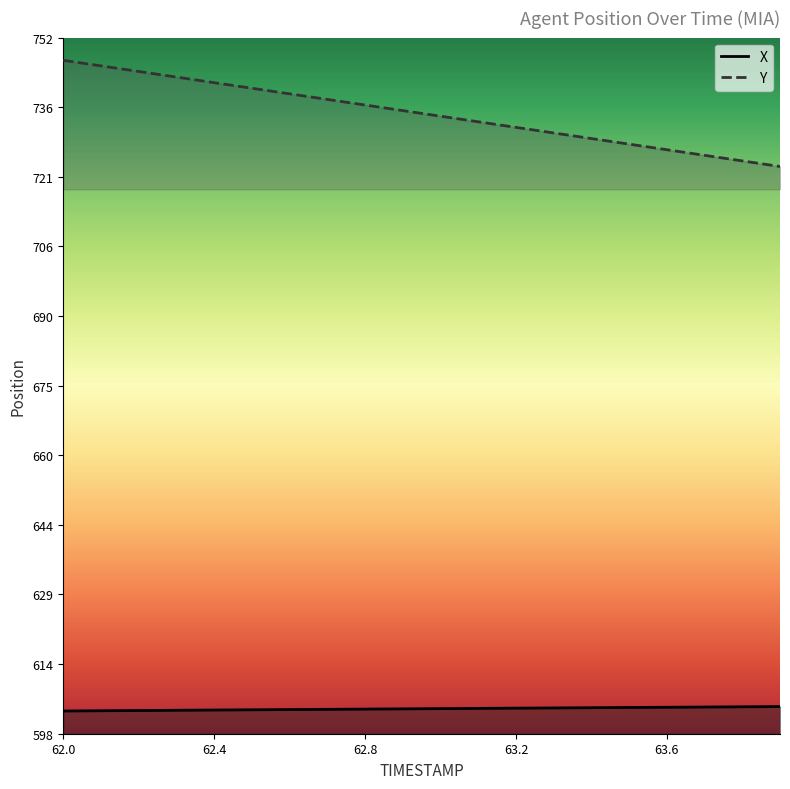

True or false: Y_line and X_line intersect in this chart.

False